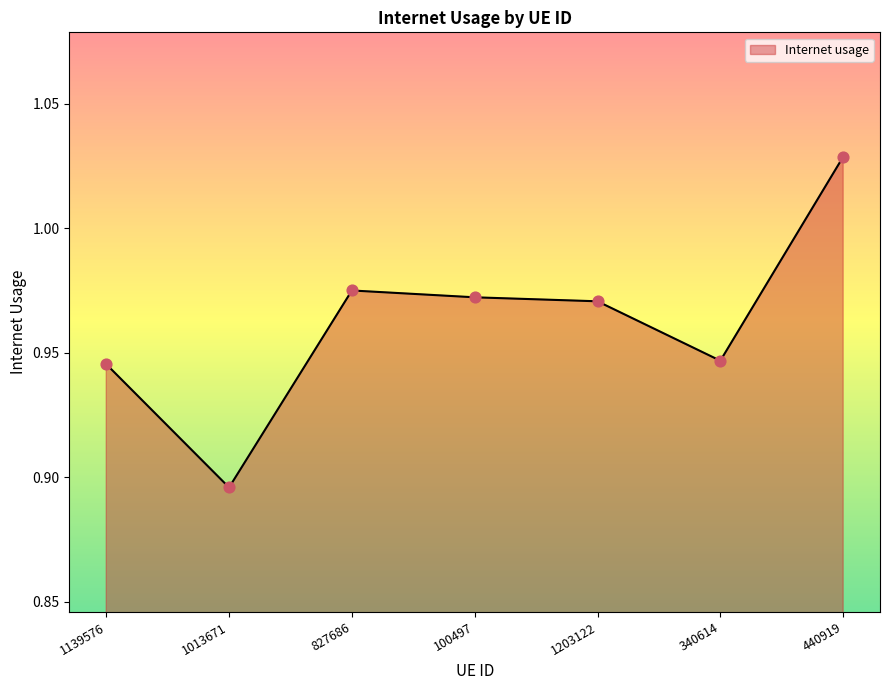

What is the change in value from 1013671 to 440919?

+0.1